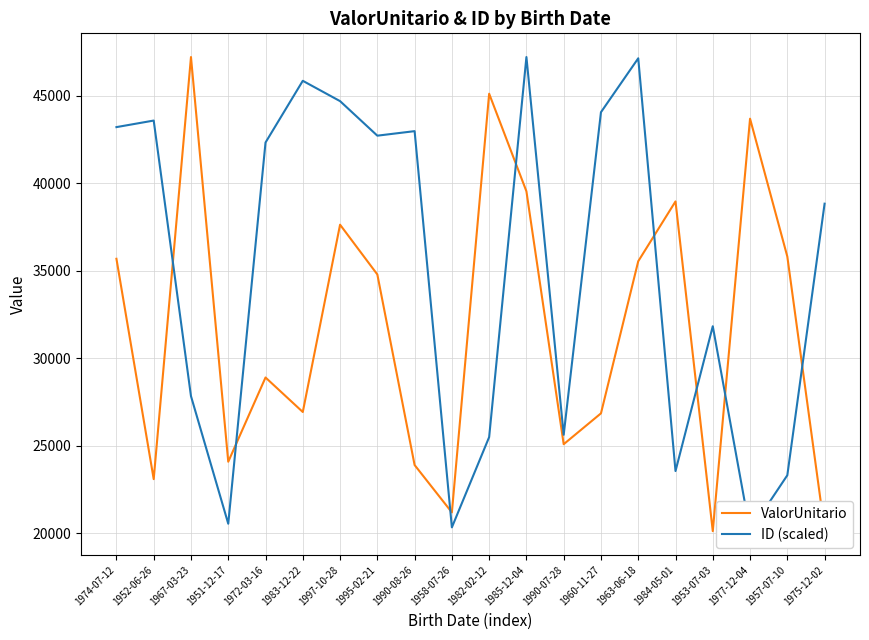

Which series ends up on top after the final intersection of ID (scaled) and ValorUnitario?

ID (scaled)